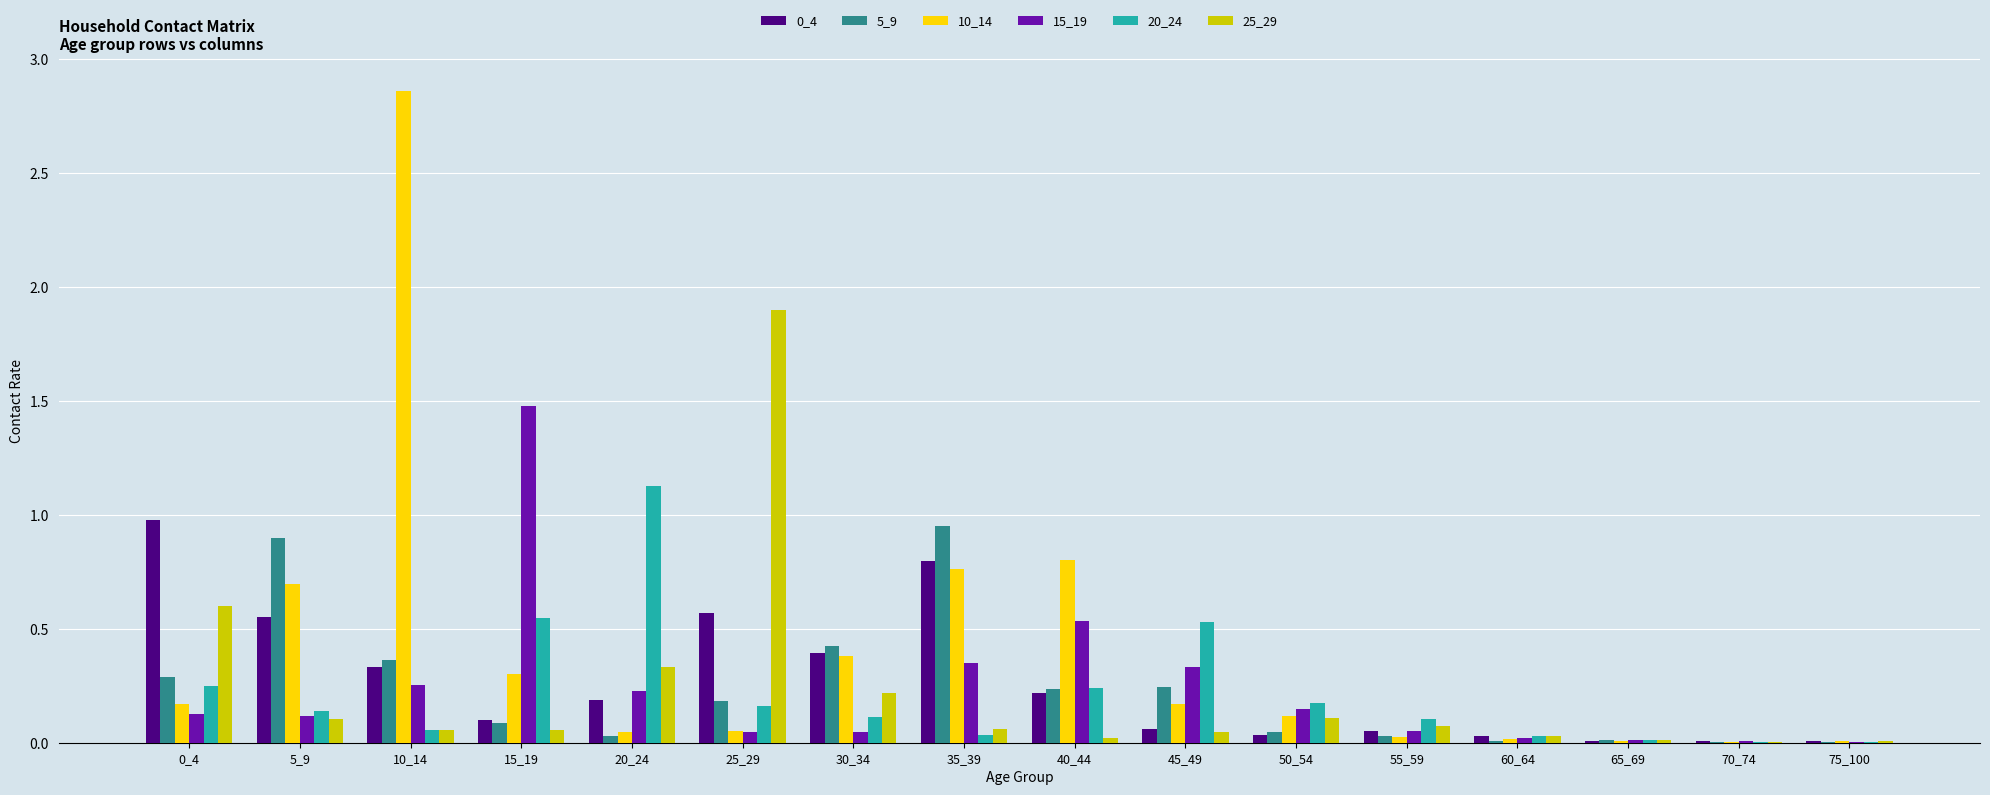

Is the value of 25_29 at 70_74 greater than the value of 5_9 at 10_14?

No